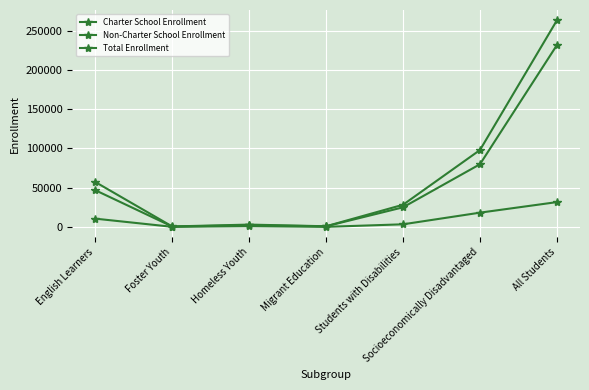

The value of Total Enrollment at Homeless Youth is 2899. True or false?

True